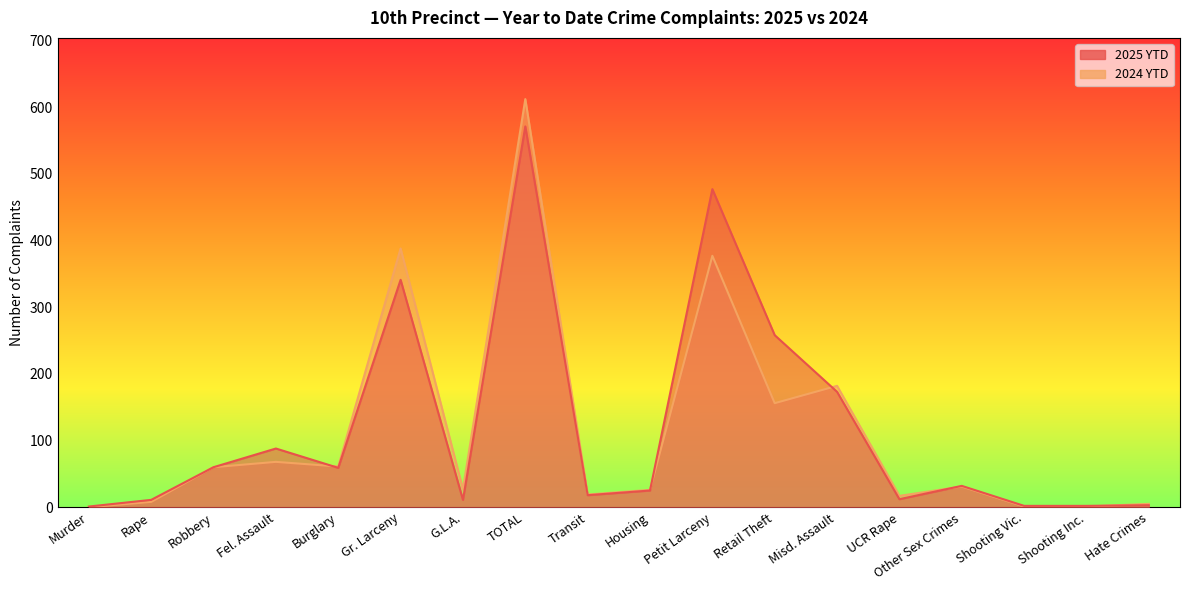

At which category does the chart reach its peak across all series?

TOTAL